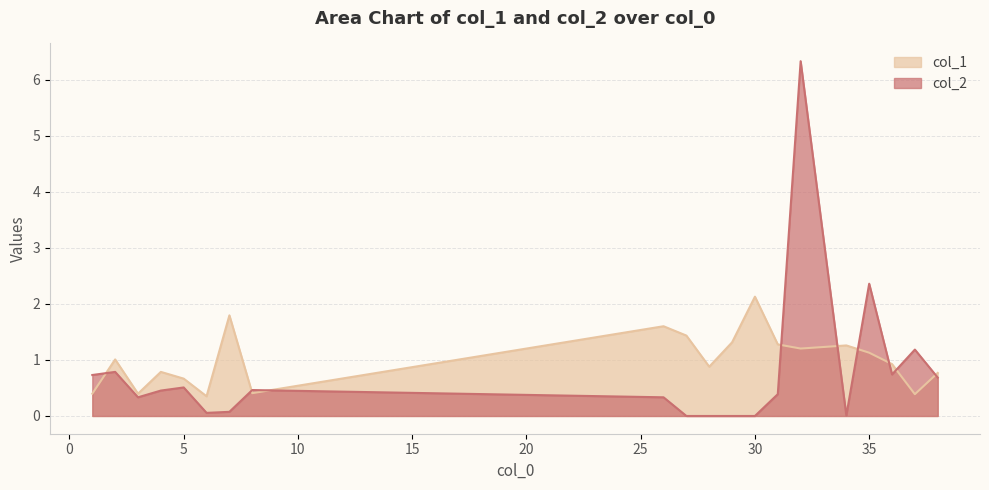

Which category has the lowest value across all series?

27